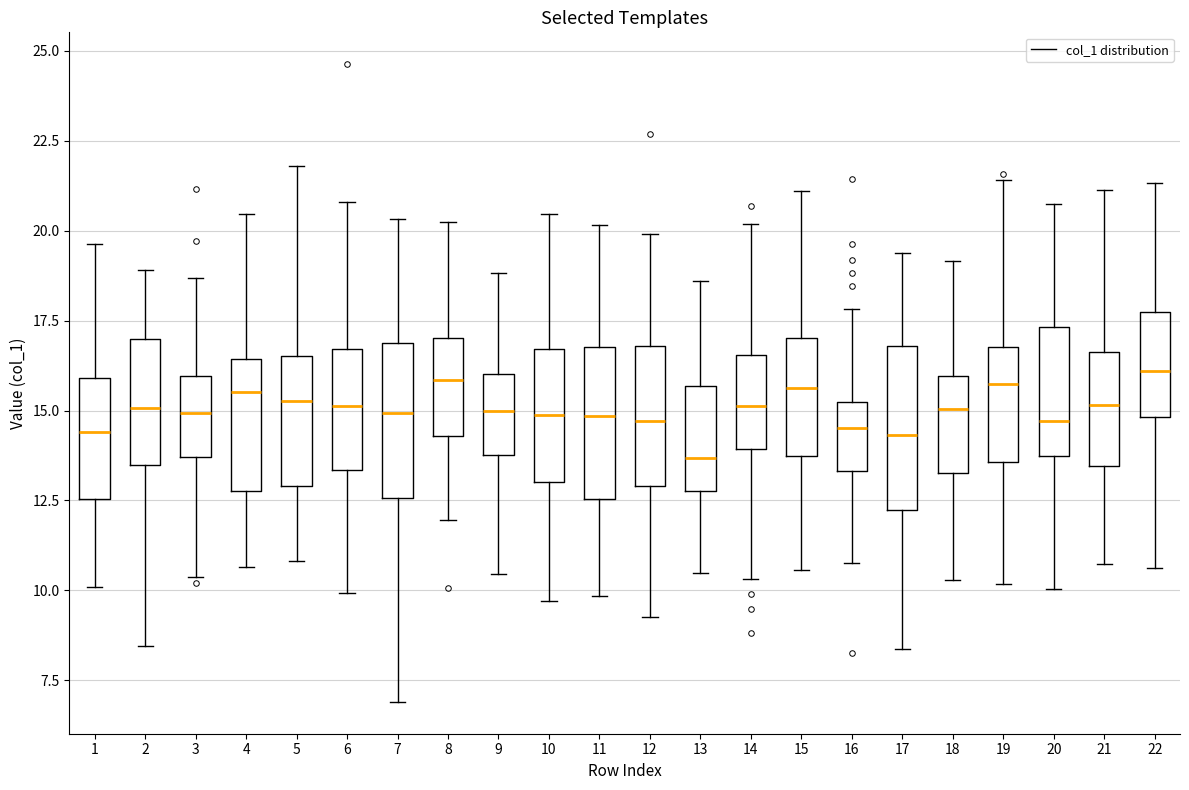

Reading left to right, read every box against the y-axis: the position of its median line, the range the box covers, and the ends of its whiskers. The values are not printed on the chart, so give them approximately, as read against the axis.

1: median 14.5, box 12.5 to 16.0, whiskers 10.0 to 19.5
2: median 15.0, box 13.5 to 17.0, whiskers 8.5 to 19.0
3: median 15.0, box 13.5 to 16.0, whiskers 10.5 to 18.5
4: median 15.5, box 13.0 to 16.5, whiskers 10.5 to 20.5
5: median 15.5, box 13.0 to 16.5, whiskers 11.0 to 22.0
6: median 15.0, box 13.5 to 16.5, whiskers 10.0 to 21.0
7: median 15.0, box 12.5 to 17.0, whiskers 7.0 to 20.5
8: median 16.0, box 14.5 to 17.0, whiskers 12.0 to 20.0
9: median 15.0, box 14.0 to 16.0, whiskers 10.5 to 19.0
10: median 15.0, box 13.0 to 16.5, whiskers 9.5 to 20.5
11: median 15.0, box 12.5 to 17.0, whiskers 10.0 to 20.0
12: median 14.5, box 13.0 to 17.0, whiskers 9.0 to 20.0
13: median 13.5, box 13.0 to 15.5, whiskers 10.5 to 18.5
14: median 15.0, box 14.0 to 16.5, whiskers 10.5 to 20.0
15: median 15.5, box 13.5 to 17.0, whiskers 10.5 to 21.0
16: median 14.5, box 13.5 to 15.0, whiskers 11.0 to 18.0
17: median 14.5, box 12.0 to 17.0, whiskers 8.5 to 19.5
18: median 15.0, box 13.0 to 16.0, whiskers 10.5 to 19.0
19: median 15.5, box 13.5 to 17.0, whiskers 10.0 to 21.5
20: median 14.5, box 13.5 to 17.5, whiskers 10.0 to 20.5
21: median 15.0, box 13.5 to 16.5, whiskers 10.5 to 21.0
22: median 16.0, box 15.0 to 17.5, whiskers 10.5 to 21.5